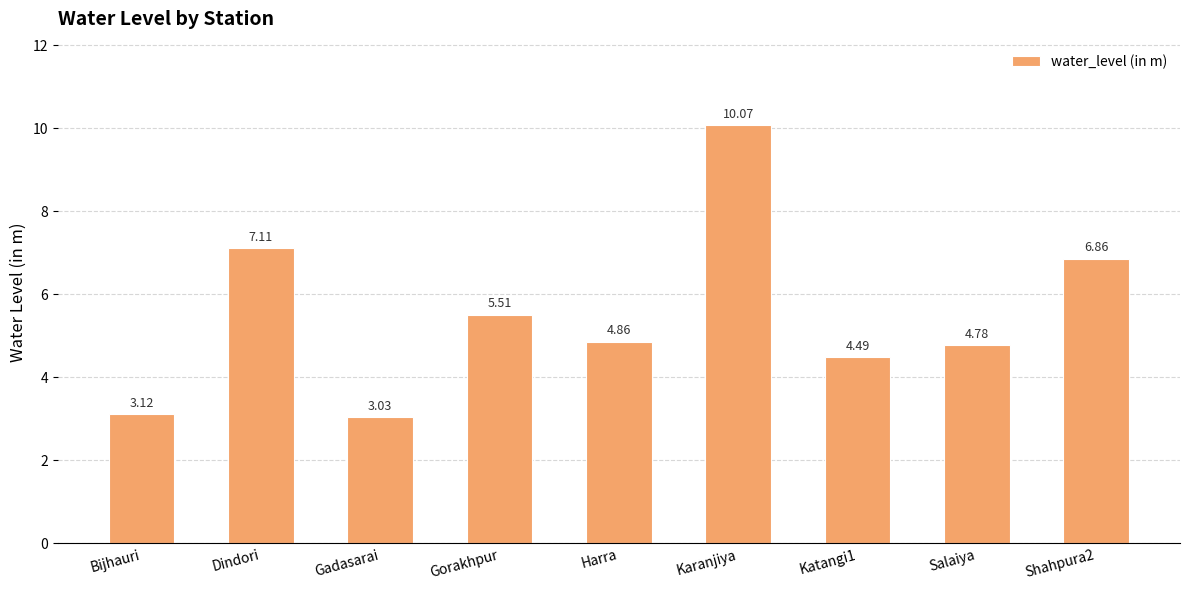

What is the label of the 4th bar from the left?

Gorakhpur